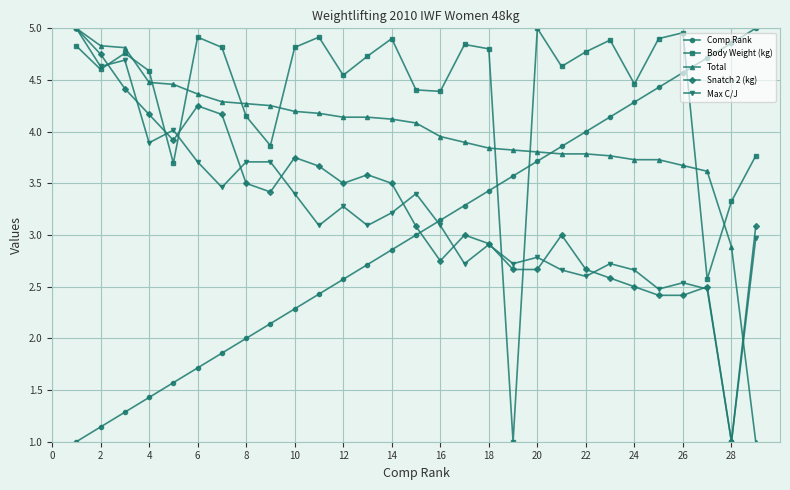

Which series has the largest total across all categories?

Body Weight (kg)